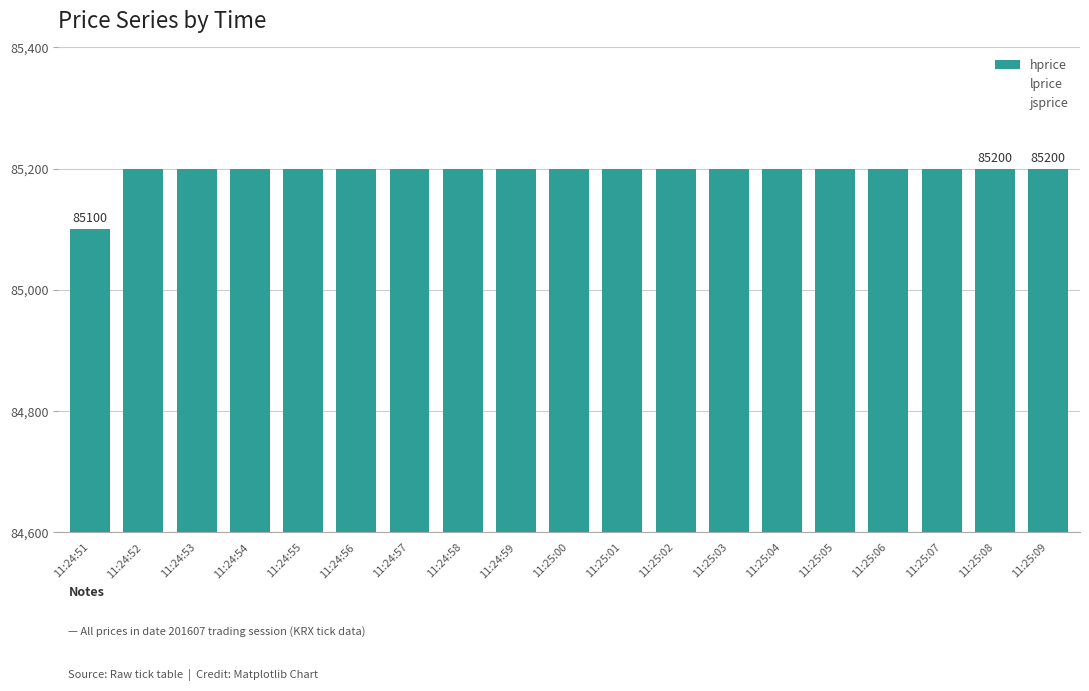

How many bars are there in total?

19